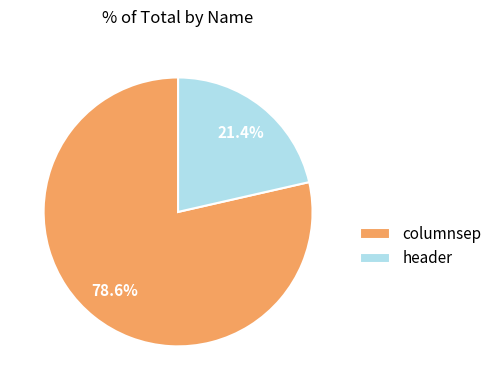

To the nearest percent, what portion does columnsep represent?

79%